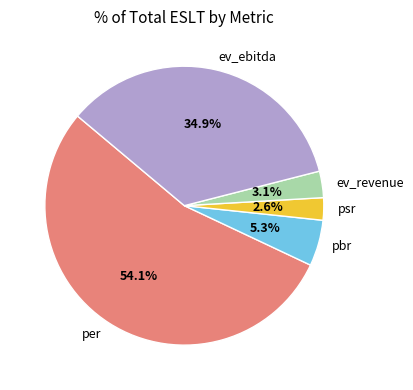

Between pbr and ev_ebitda, which is larger?

ev_ebitda